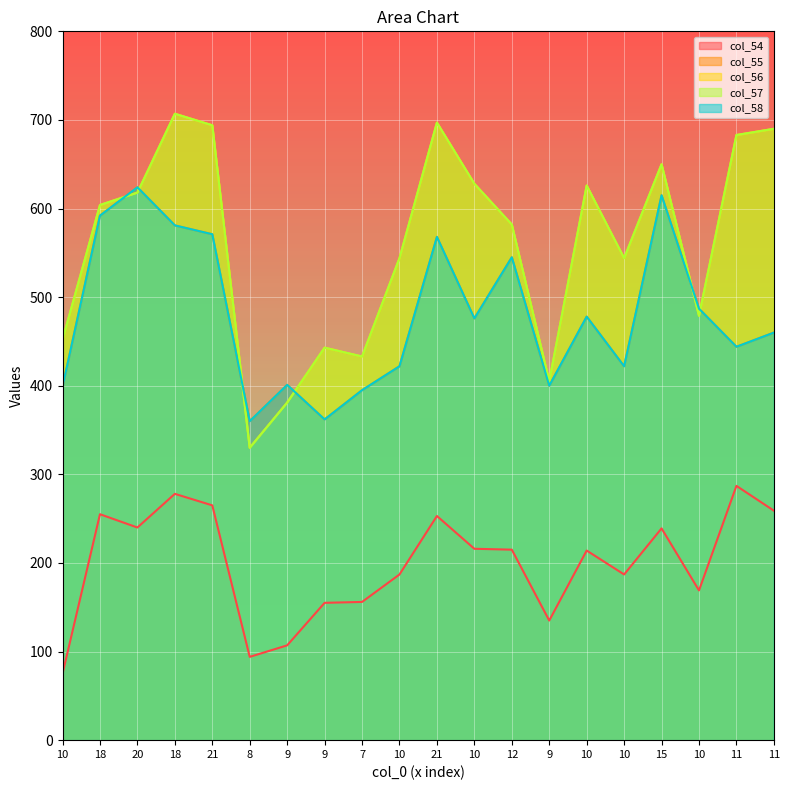

Reading left to right, list all the values displayed in this chart.

col_54: 75	255	240	278	265	94	107	155	156	187	253	216	215	135	214	187	239	169	287	259
col_55: 399	592	624	581	571	360	401	362	395	422	568	476	545	400	478	422	615	487	444	460
col_56: 452	604	618	707	694	330	381	443	433	544	697	628	582	405	626	544	650	479	683	690
col_57: 452	604	618	707	694	330	381	443	433	544	697	628	582	405	626	544	650	479	683	690
col_58: 399	592	624	581	571	360	401	362	395	422	568	476	545	400	478	422	615	487	444	460